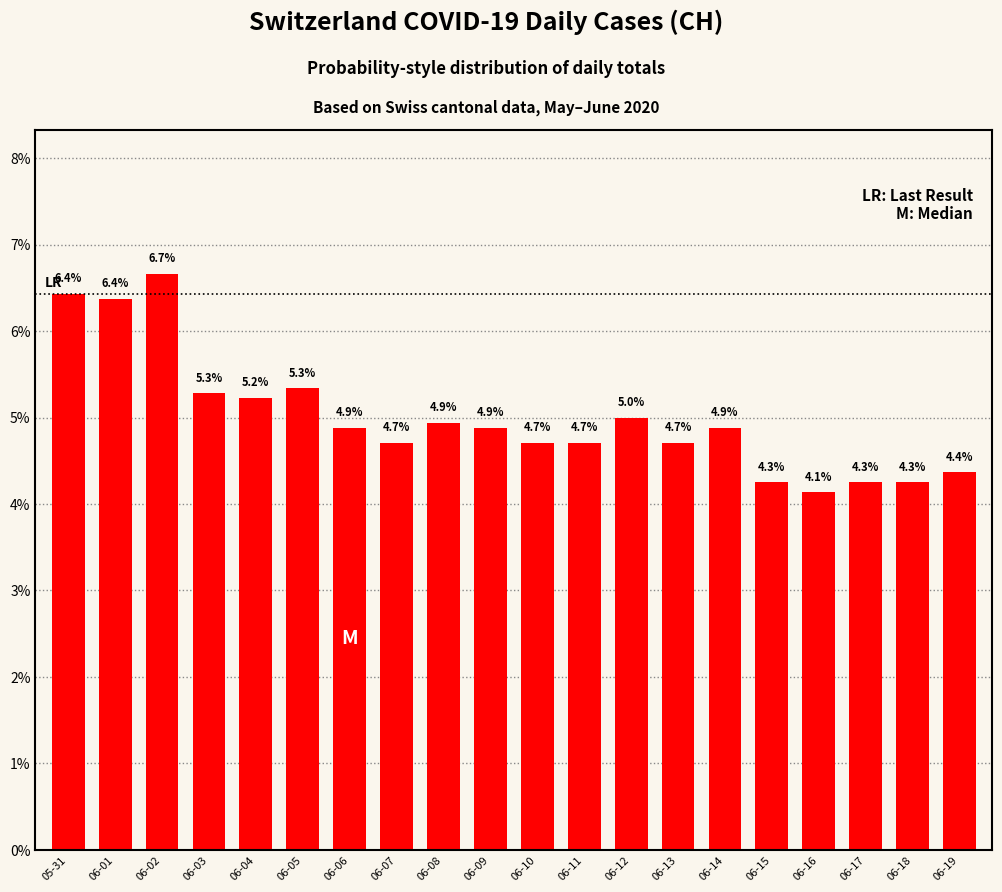

Where is the data nearest to the value 0?

06-16